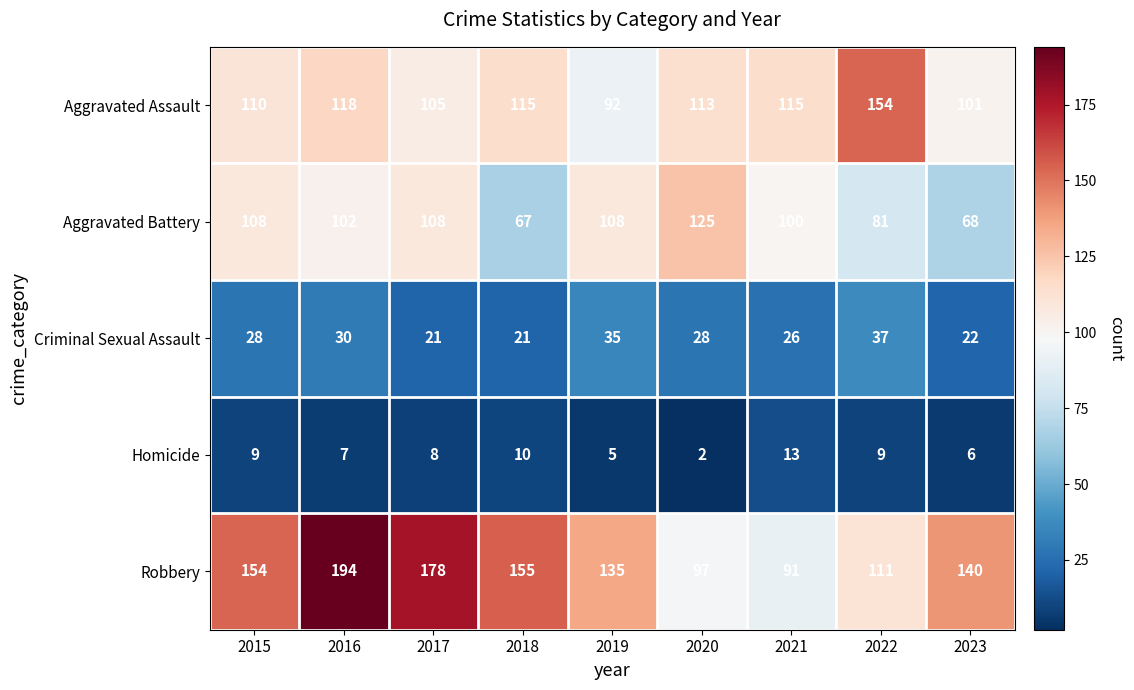

Count the Aggravated Battery values in the range 81 to 108.

6